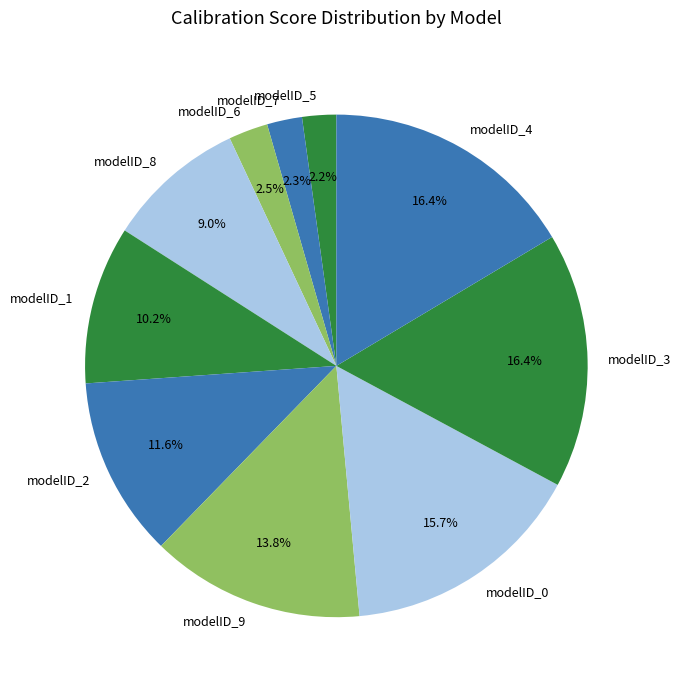

Does modelID_4 represent more than half of the total?

No